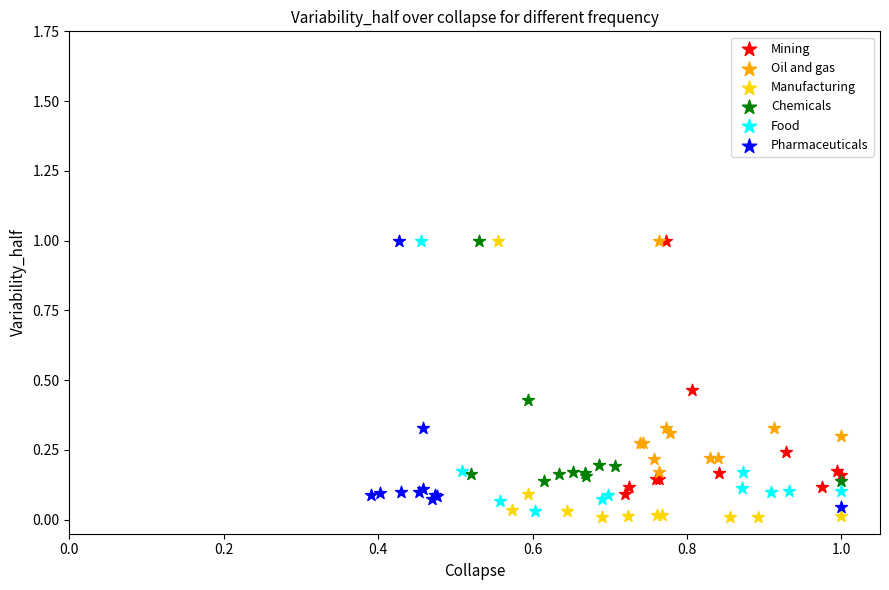

What are all the series names shown in the legend?

Mining, Oil and gas, Manufacturing, Chemicals, Food, Pharmaceuticals